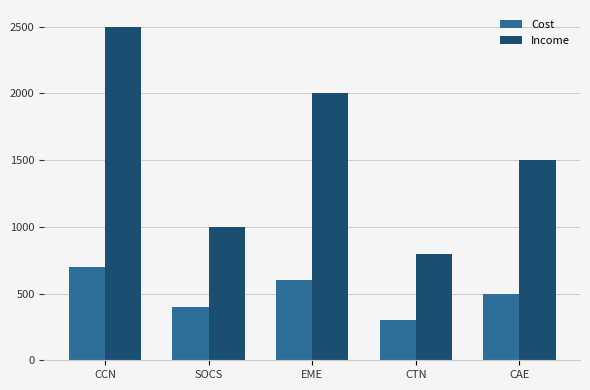

What is the difference between the highest and lowest values at EME?

1400